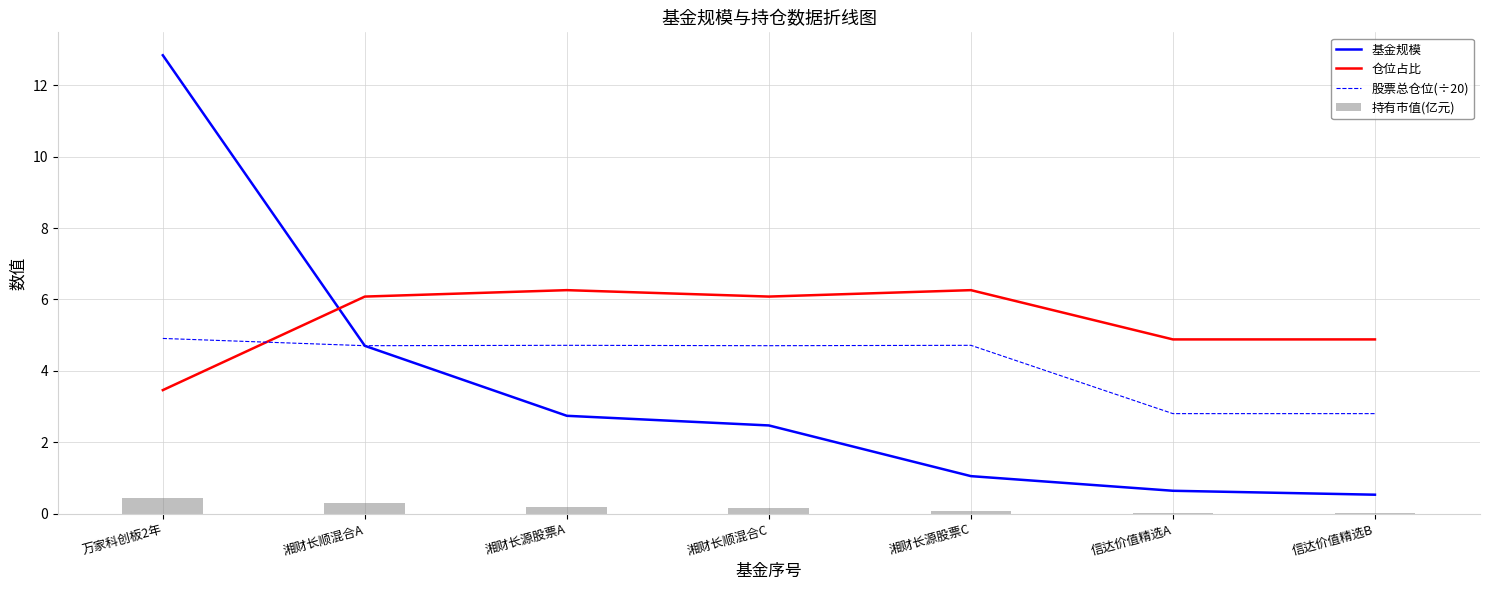

What is the spread (max minus min) of values at 万家科创板2年?

12.4